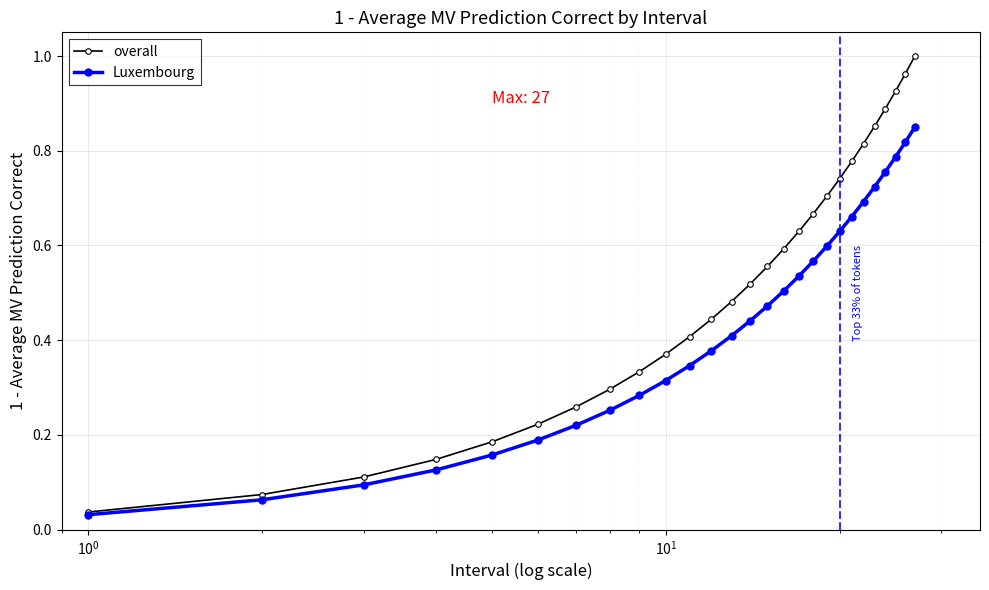

Which series has the largest range (max minus min)?

overall